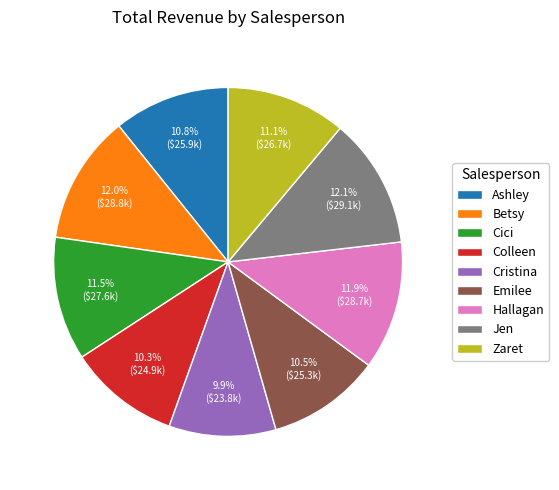

Is Zaret the majority of the pie?

No